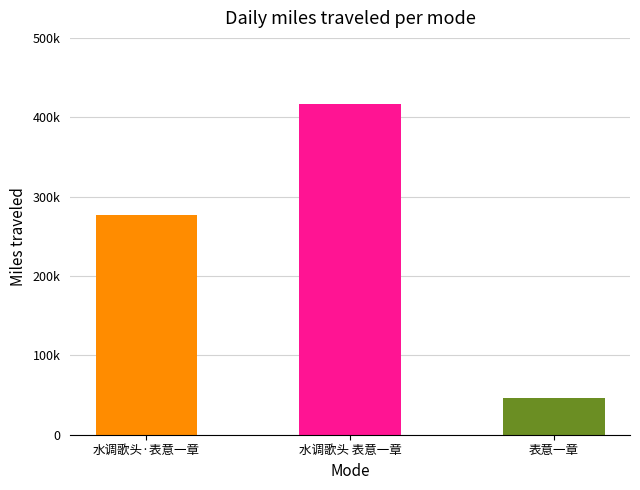

Are the bars horizontal?

No